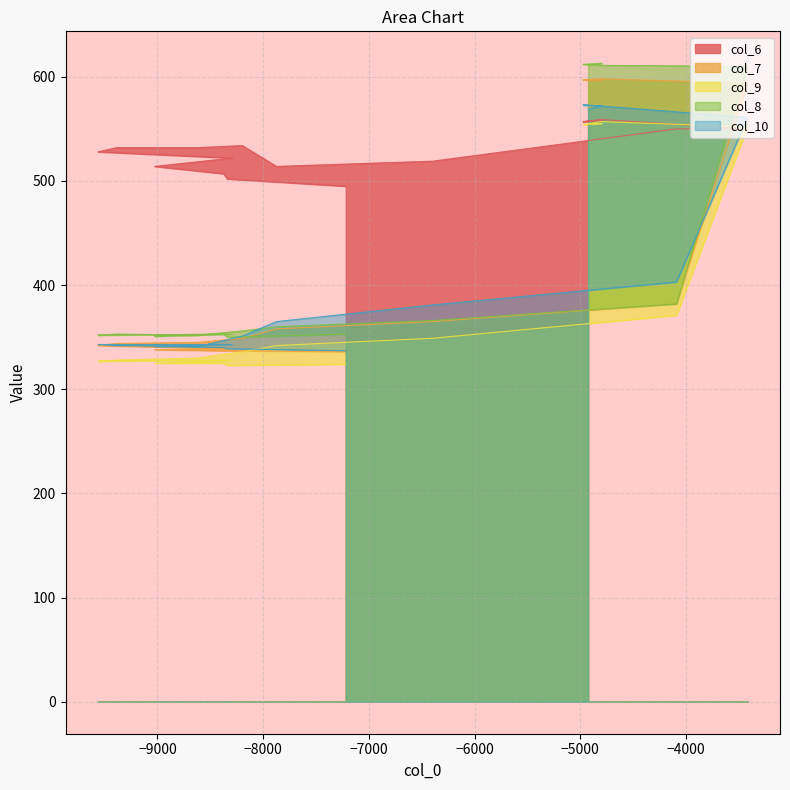

What is the maximum value for col_6?

559